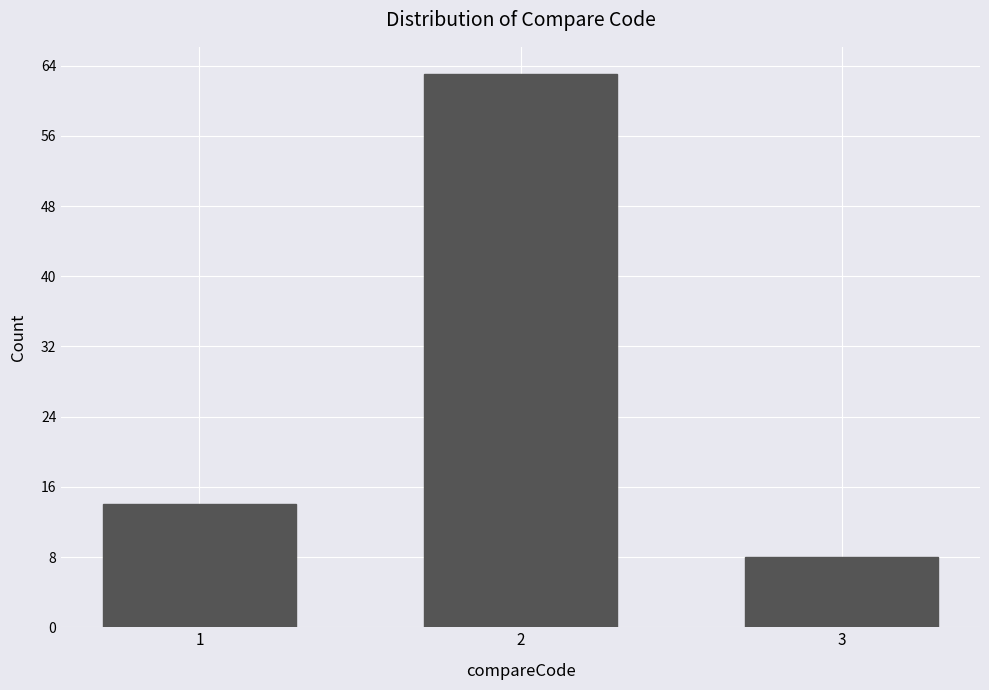

Reading left to right, list all the values displayed in this chart.

1=14	2=63	3=8